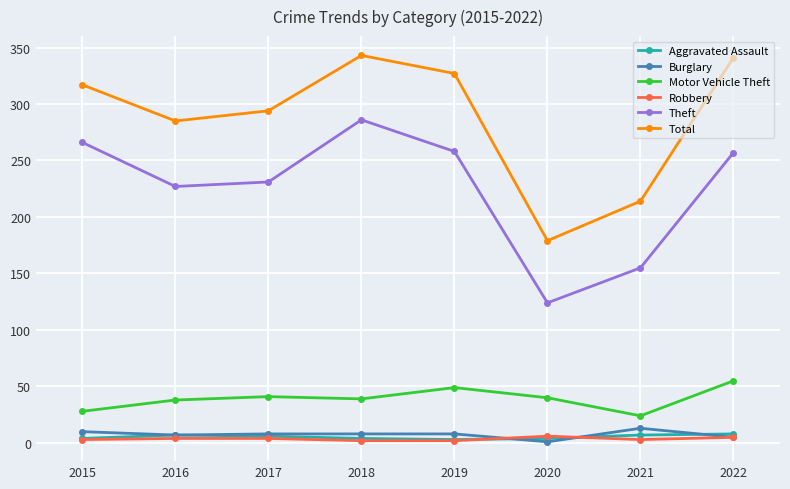

What is the sum of all Motor Vehicle Theft values?

314